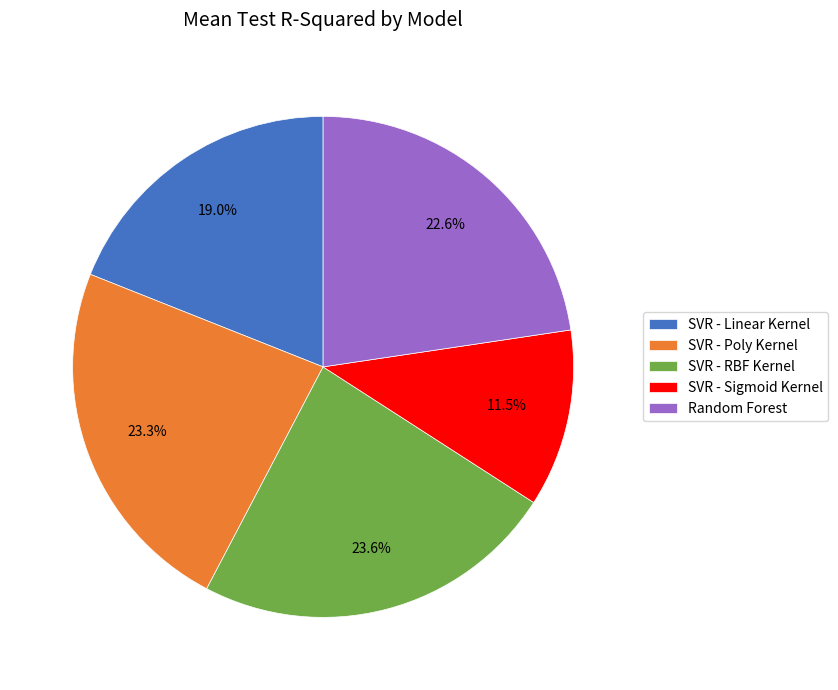

Which category has the smallest portion of the pie?

SVR - Sigmoid Kernel